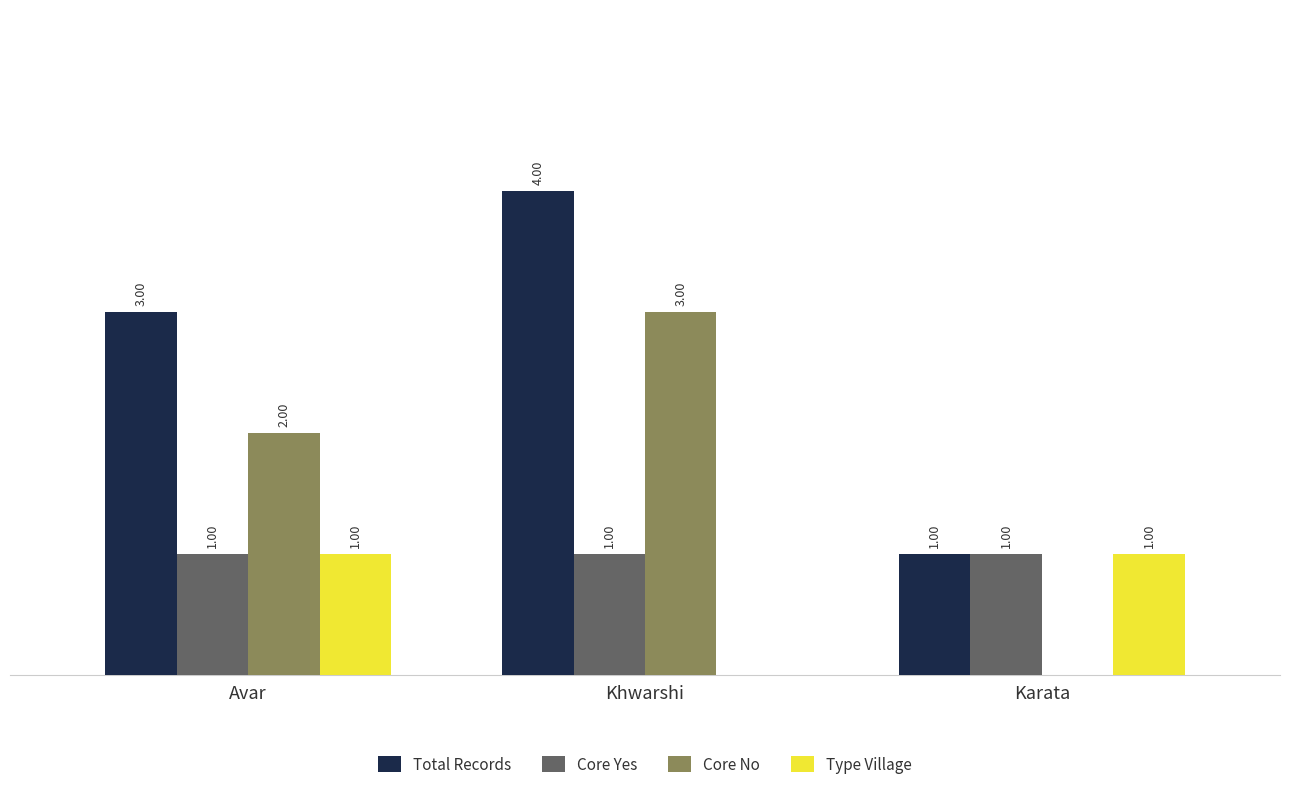

At which category is the sum across all series the highest?

Khwarshi